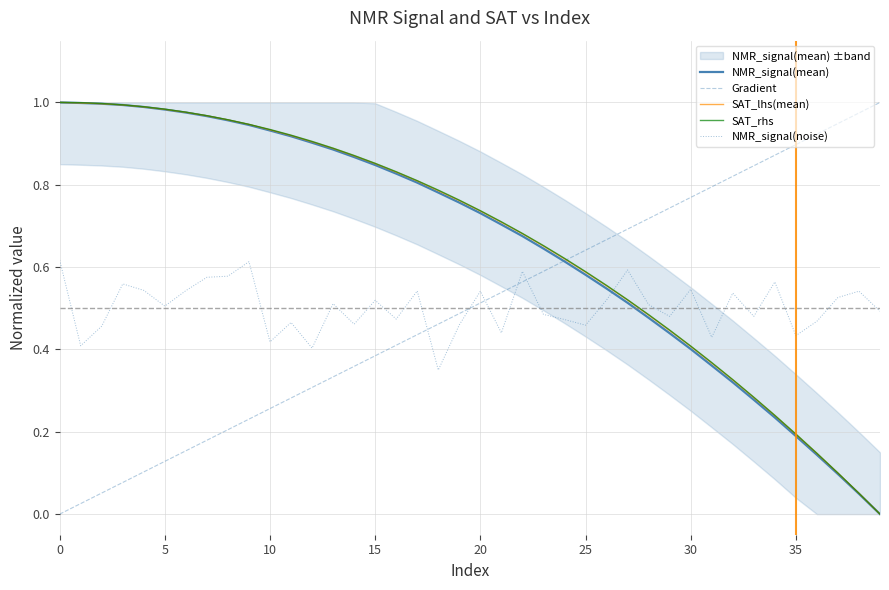

Is it true that Gradient equals 0.3 at 30?

False